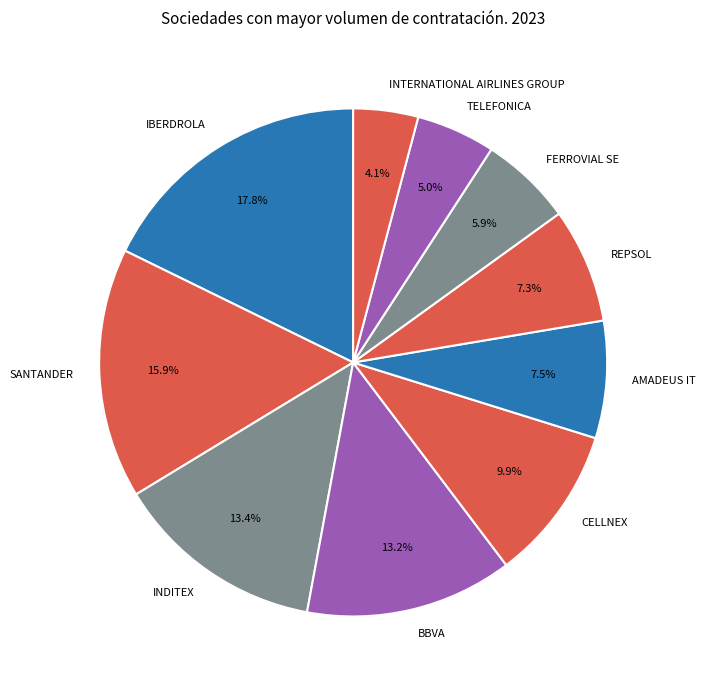

How many segments does this pie chart have?

10